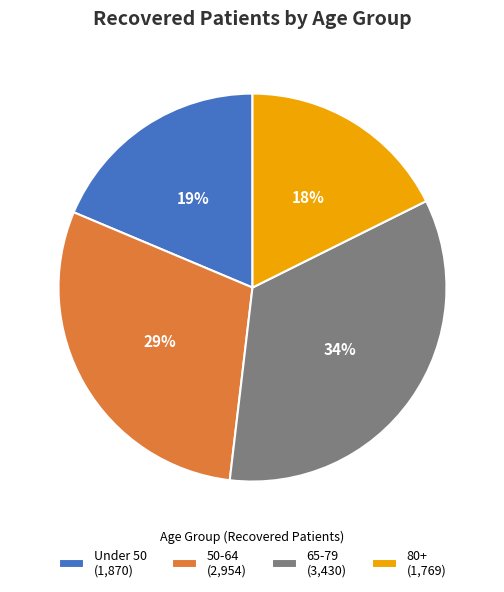

What is the smallest slice in the pie chart?

80+ (1,769)